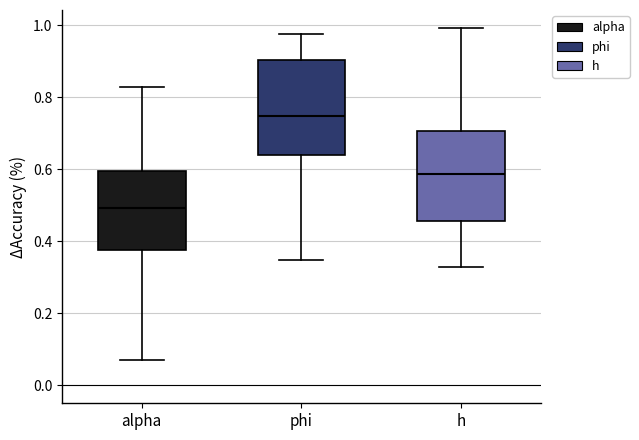

Where does the upper whisker of the box for phi end on the y-axis? The values are not printed on the chart, so give them approximately, as read against the axis.

0.98